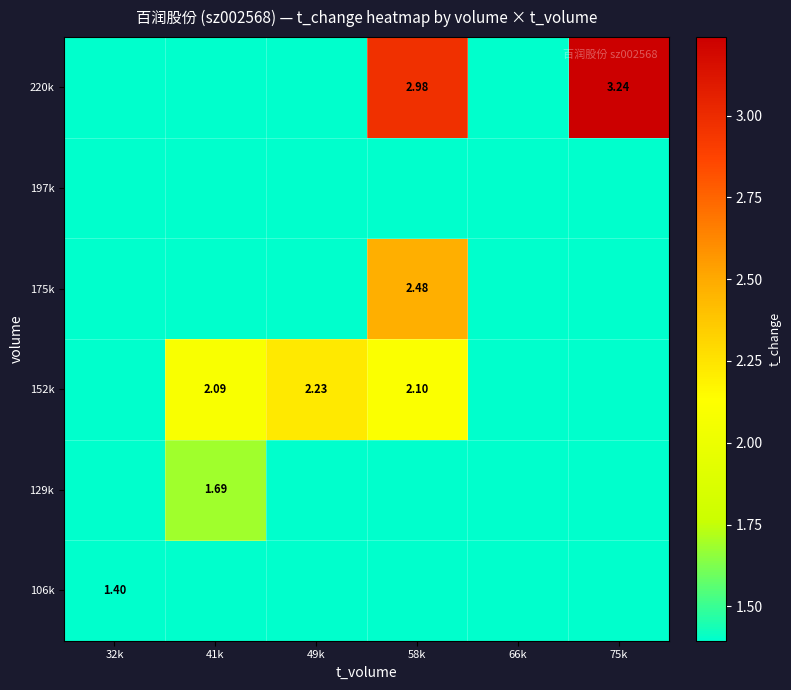

Between 58k and 32k, which is larger?

58k